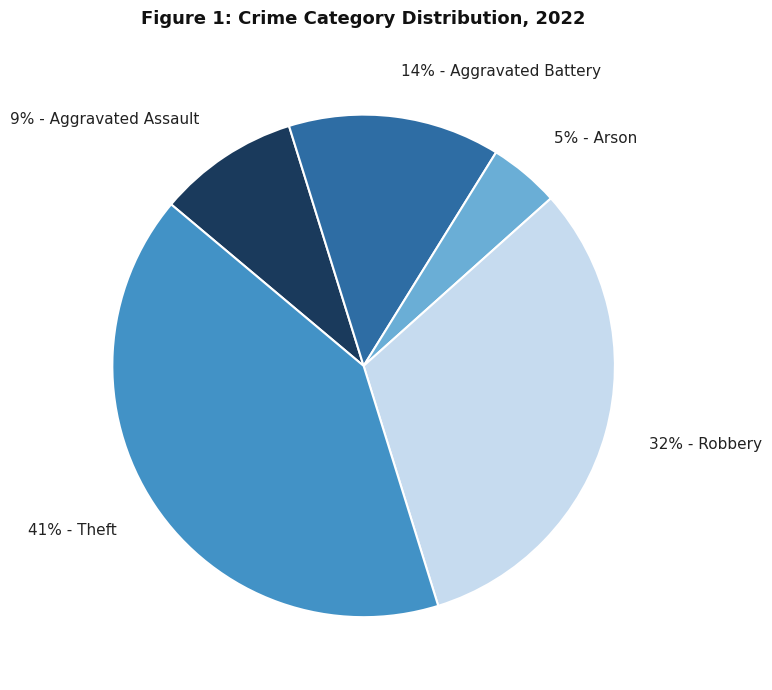

To the nearest percent, what is the difference between the largest and smallest slice percentages?

36%